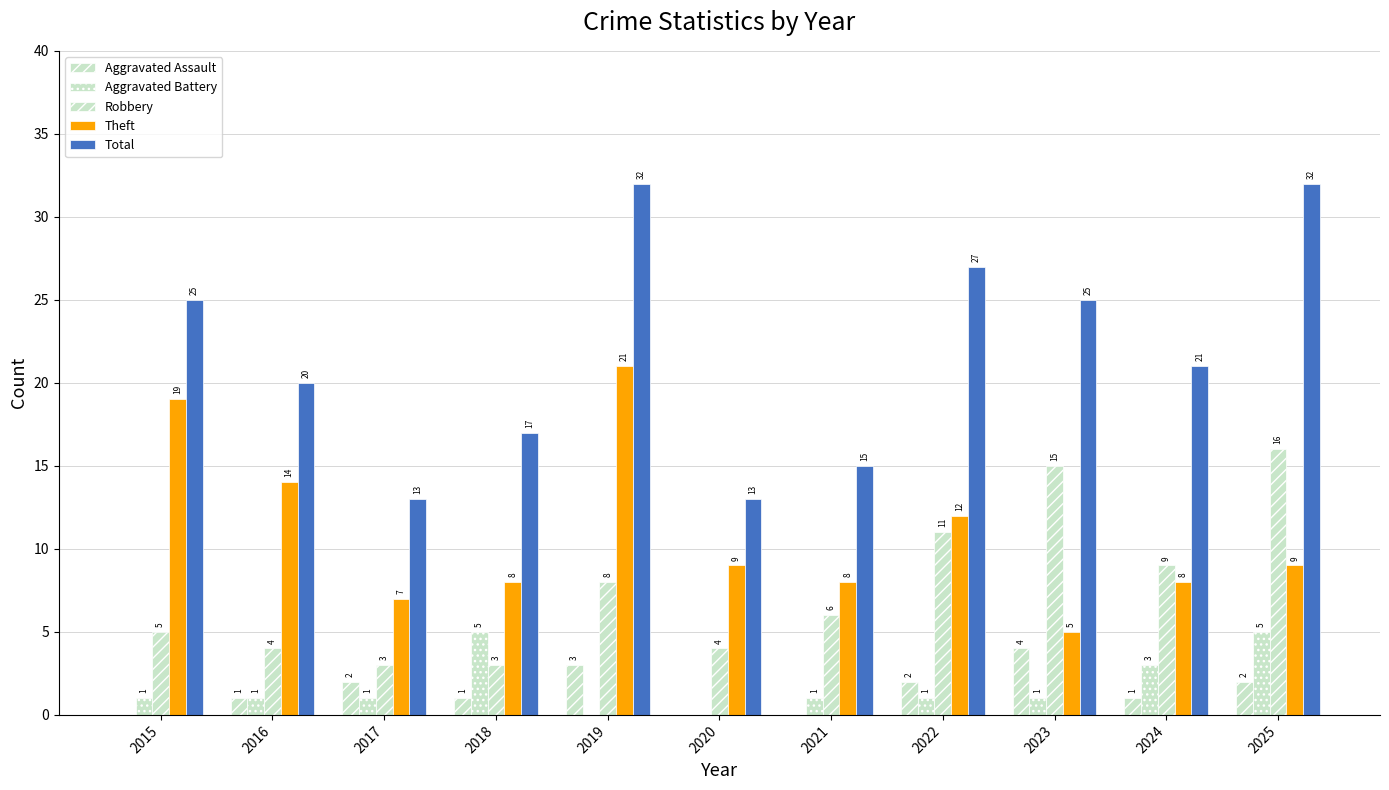

Which series has the largest total across all categories?

Total